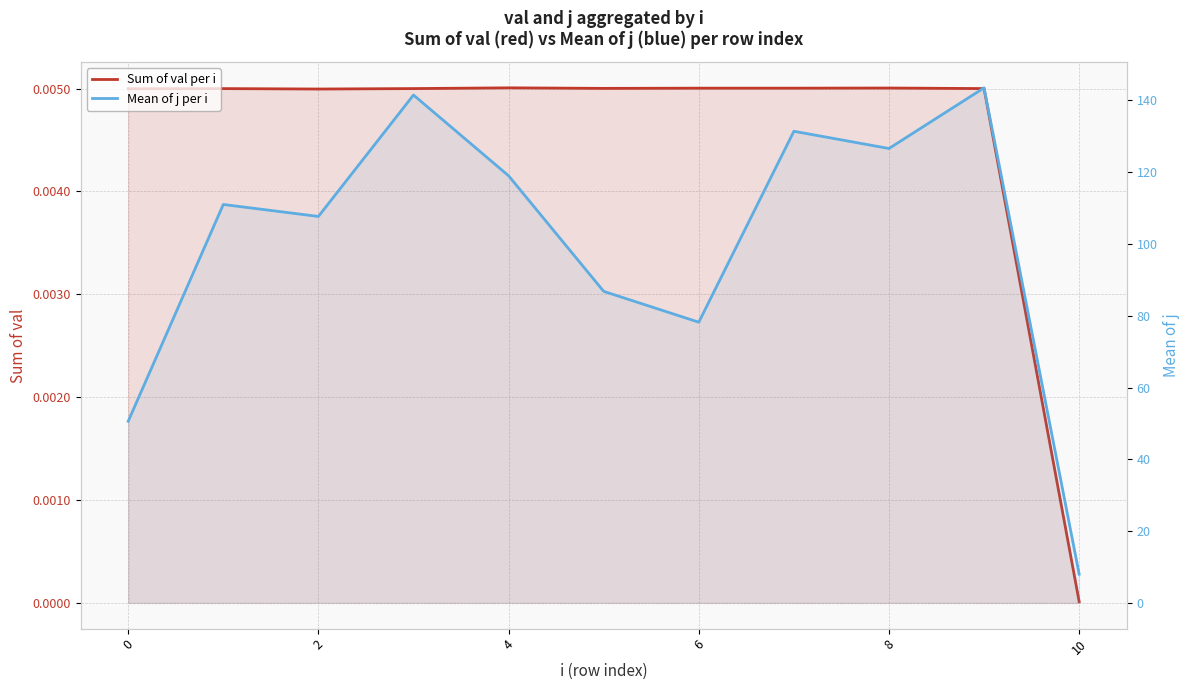

Rank the series by their maximum value, from highest to lowest.

Mean of j per i, Sum of val per i